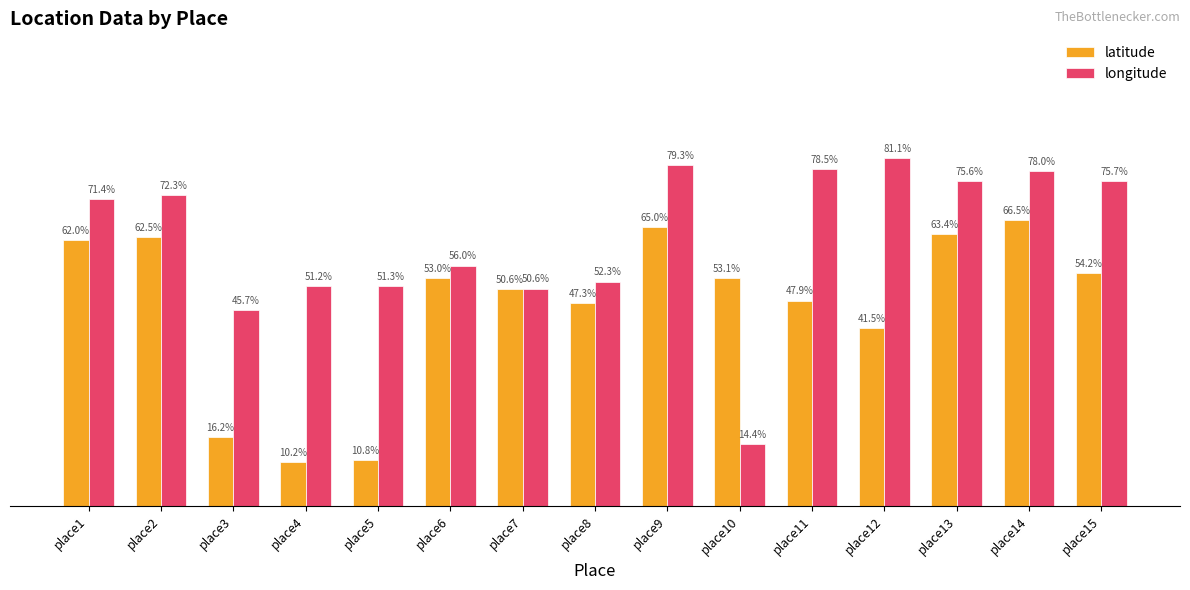

List the series in order of their overall mean, lowest first.

latitude, longitude